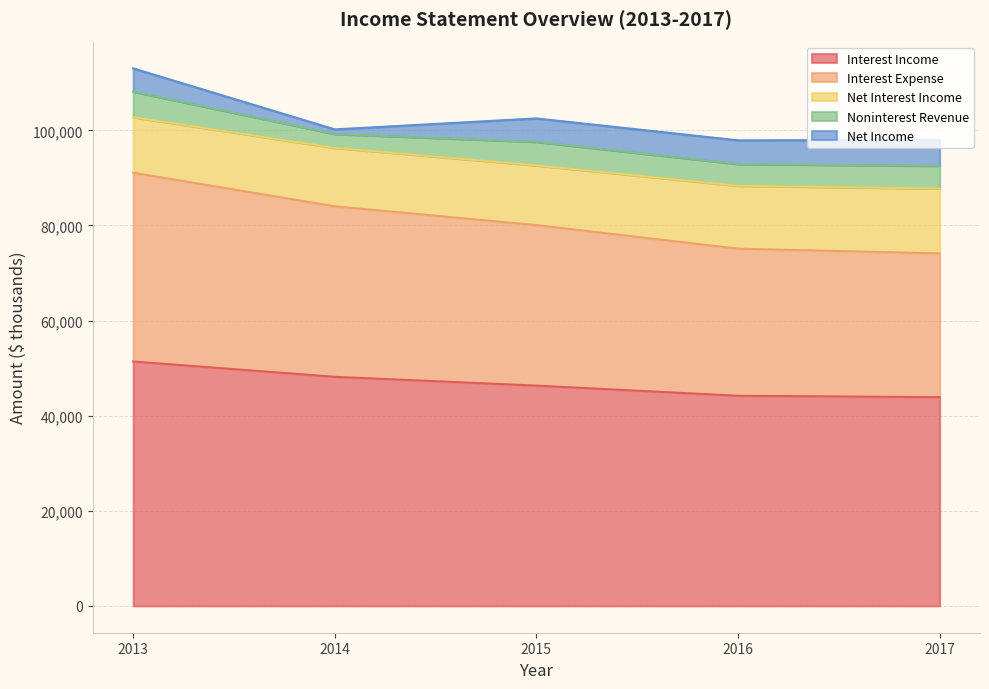

Is it true that Interest Expense equals 10471 at 2017?

False